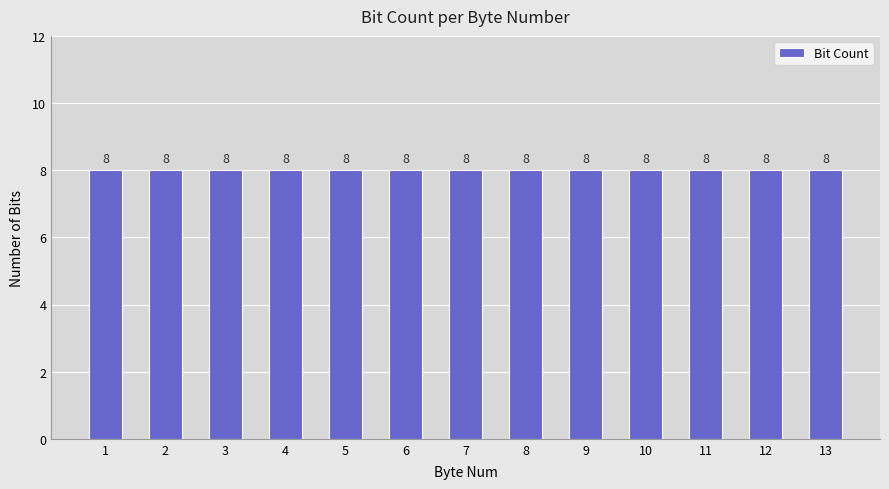

How many data points does each series have?

13